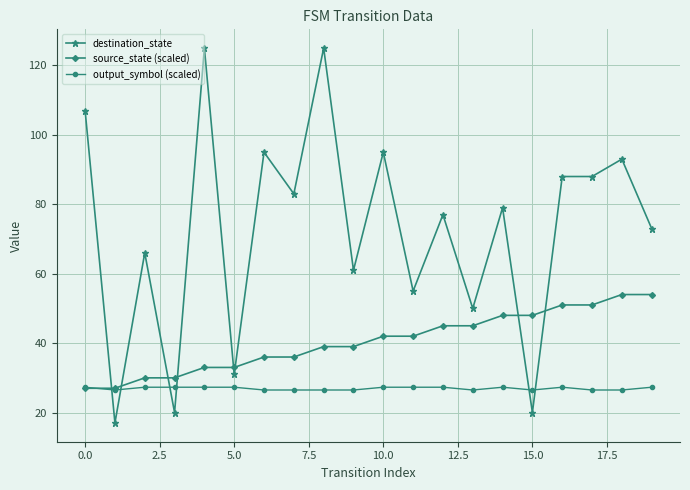

What is the value of the source_state (scaled) point at the 2nd from the left?

27.0